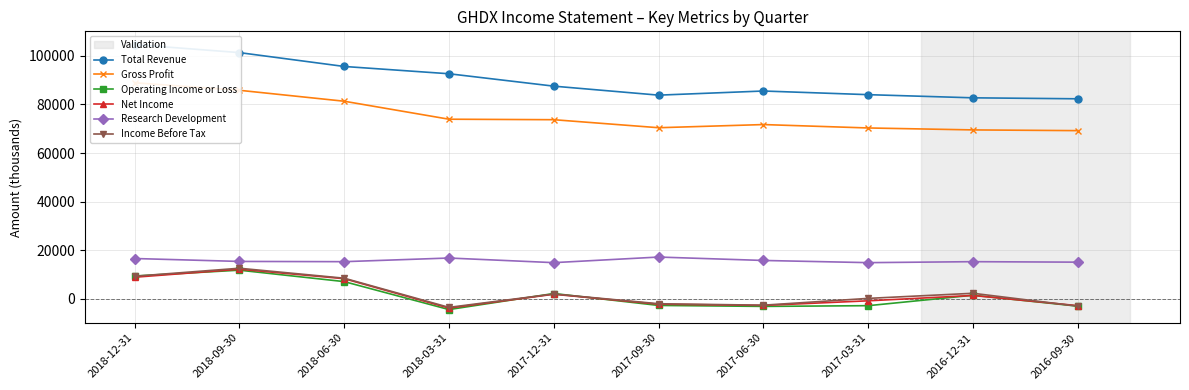

True or false: Income Before Tax has a value of -4487 at 2016-09-30.

False